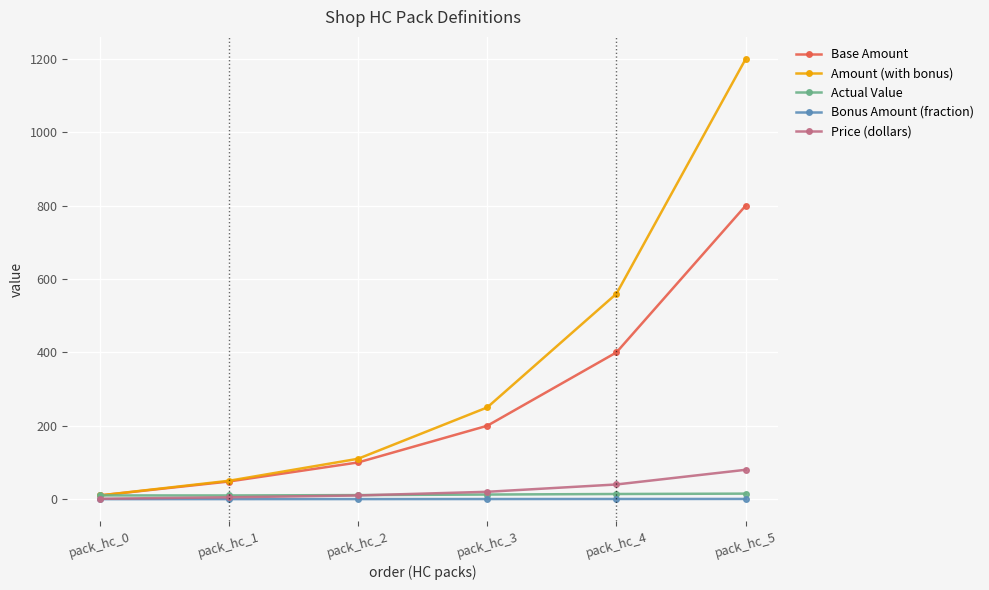

At which label does Price (dollars) reach its peak?

pack_hc_5